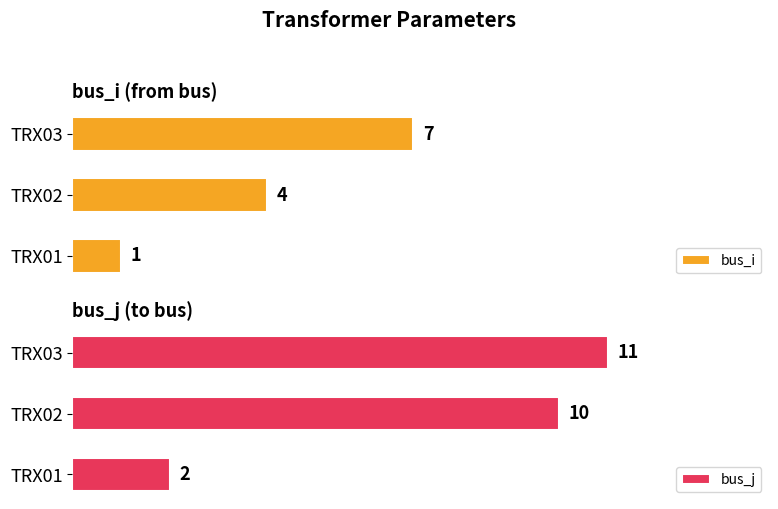

What is the difference between the maximum and minimum values in the bus_j series?

9